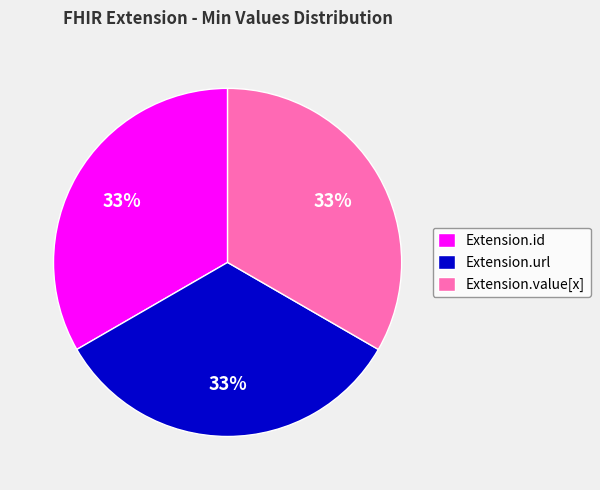

The Extension.url slice represents 99% of the pie. True or false?

False